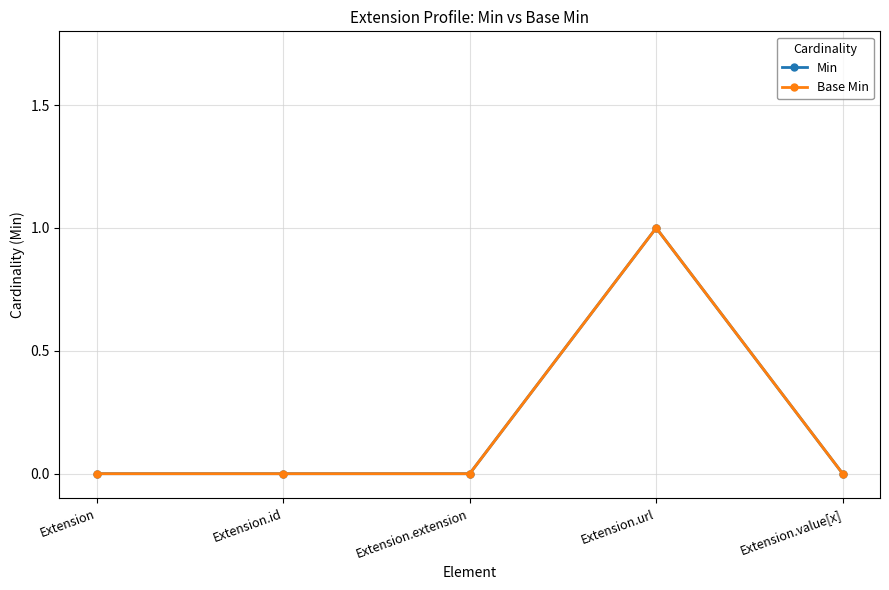

True or false: Base Min and Min cross at least once.

False